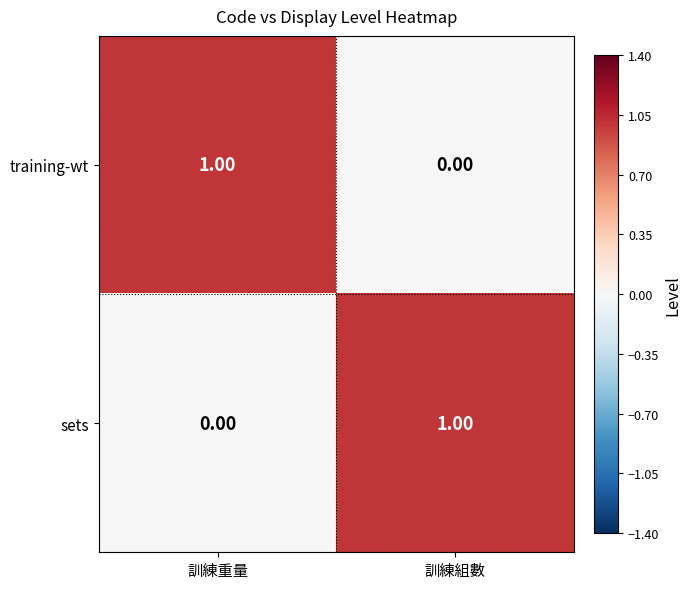

What is the spread (max minus min) of values at 訓練組數?

1